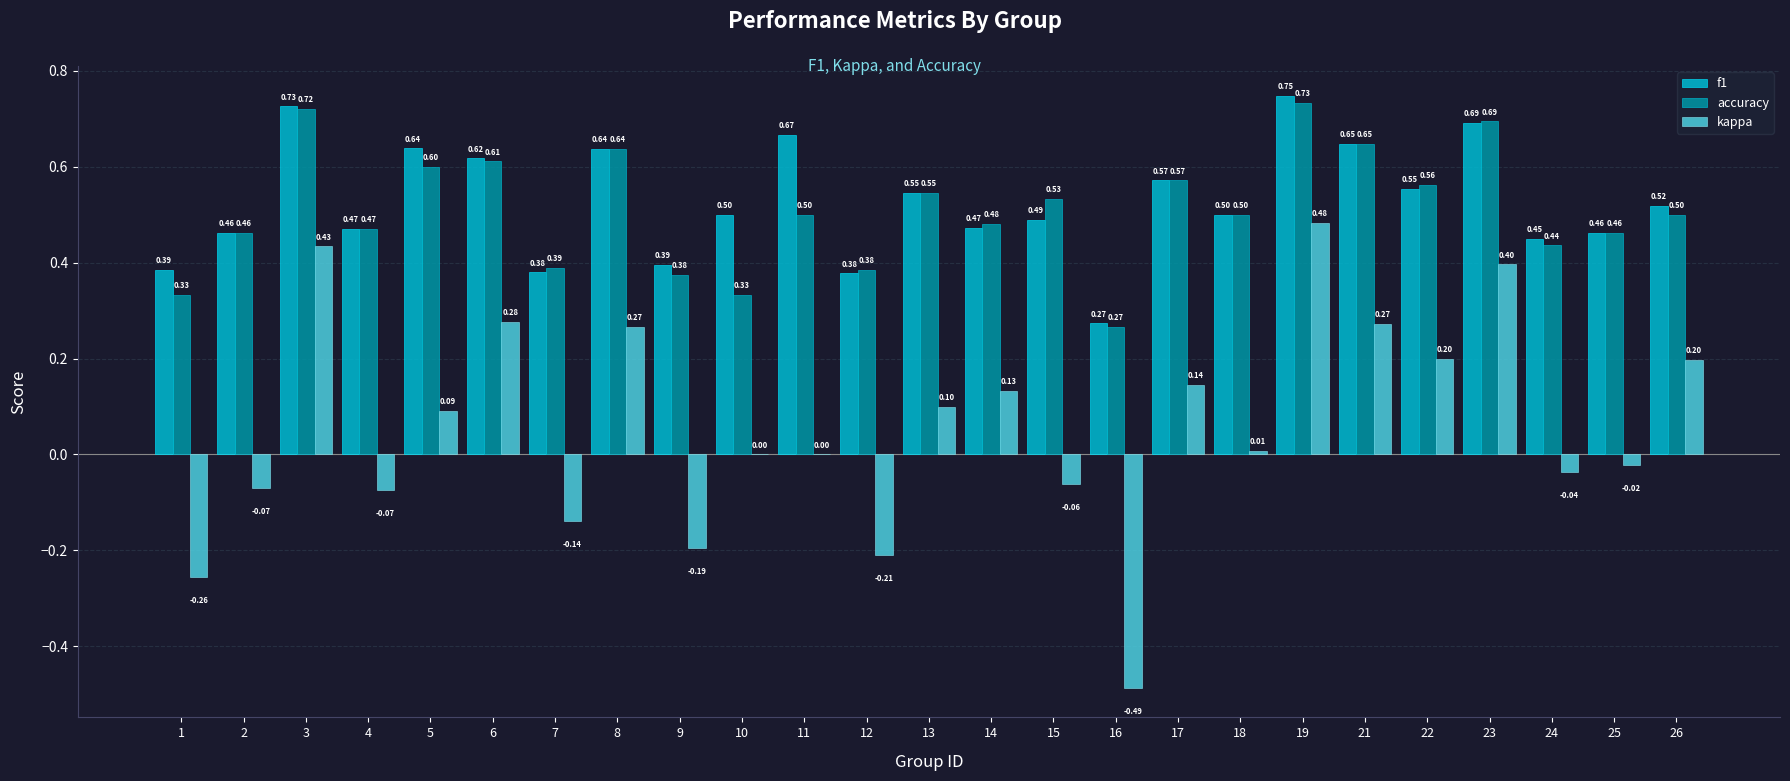

What is the approximate value of f1 at 6?

0.6